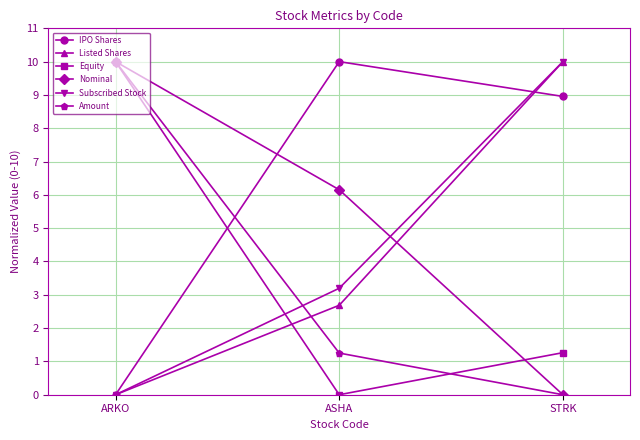

Which category has the highest value in the Subscribed Stock series?

STRK